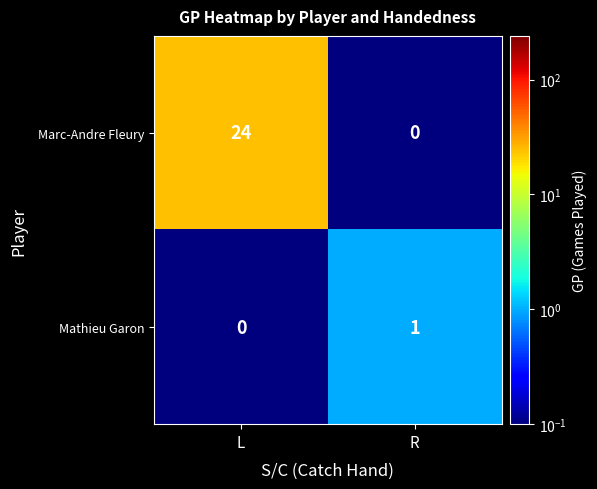

Which series has the largest total across all categories?

Marc-Andre Fleury